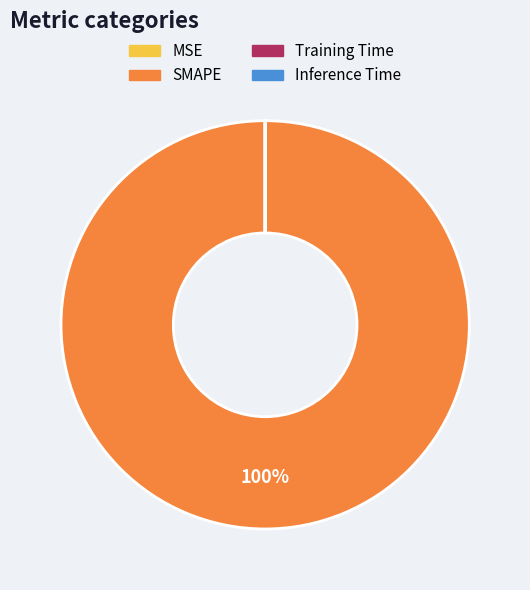

Which slice is the largest?

SMAPE